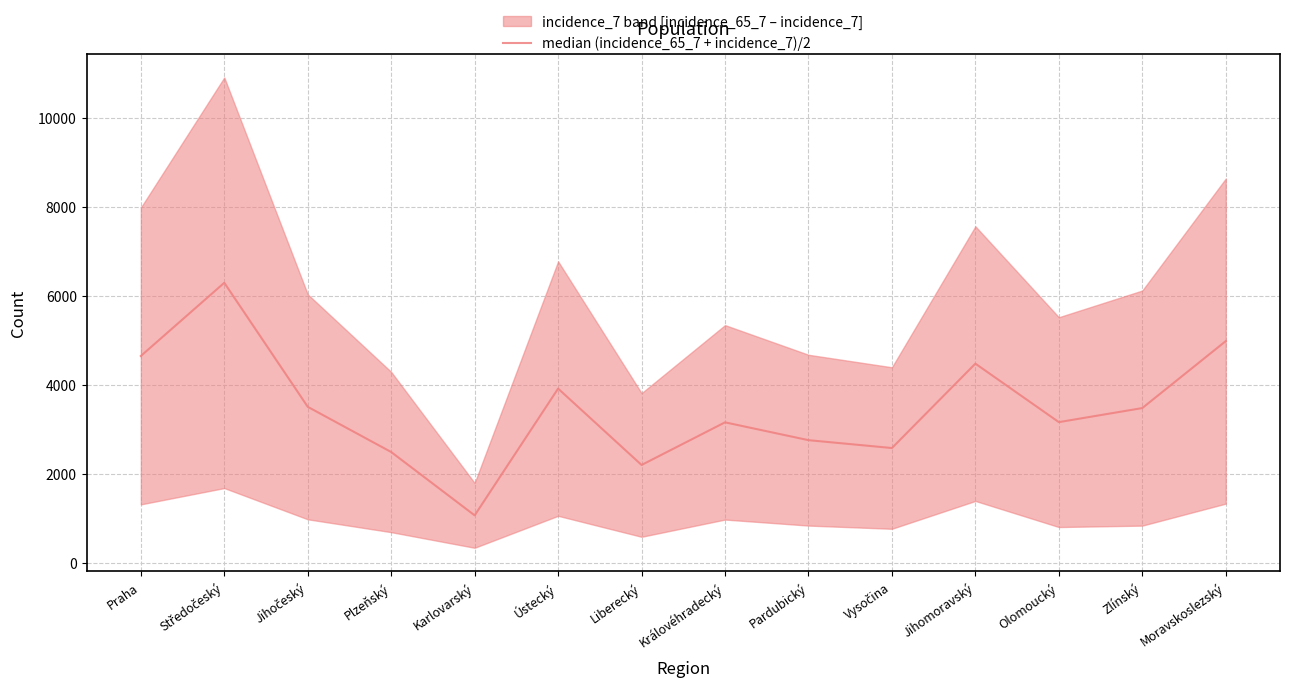

Where is the data nearest to the value 3677?

Jihočeský